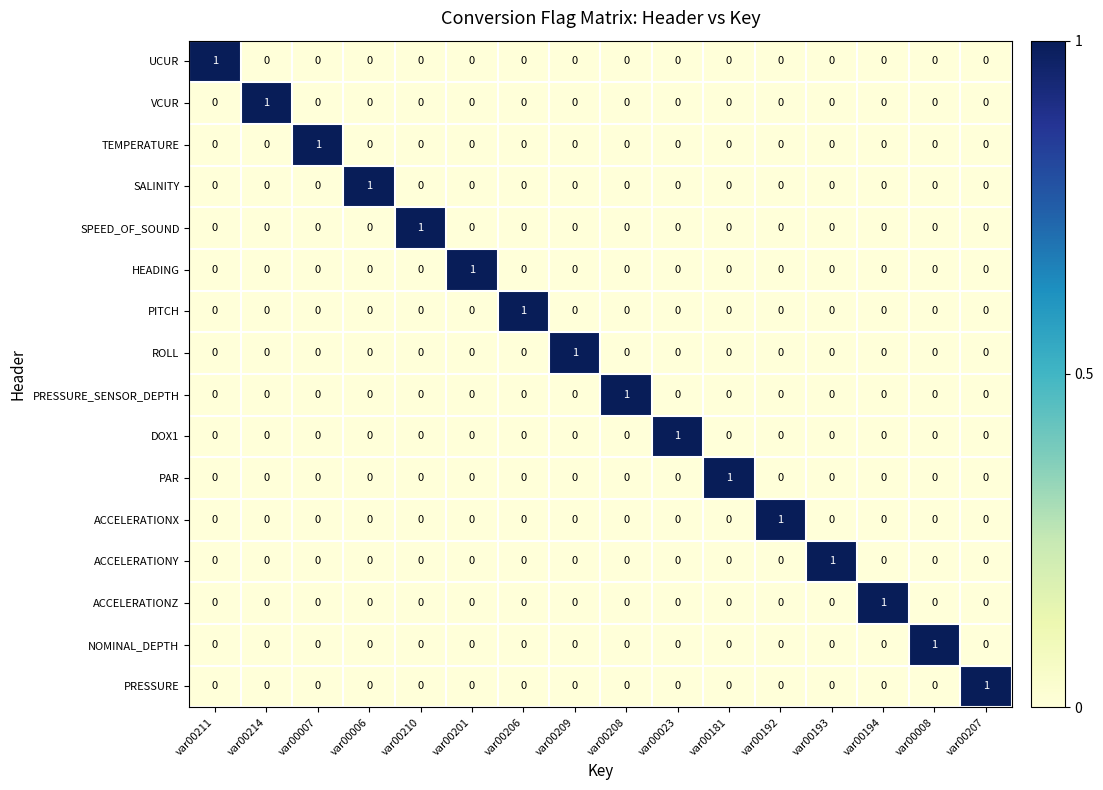

How many NOMINAL_DEPTH values are between 0 and 1?

16